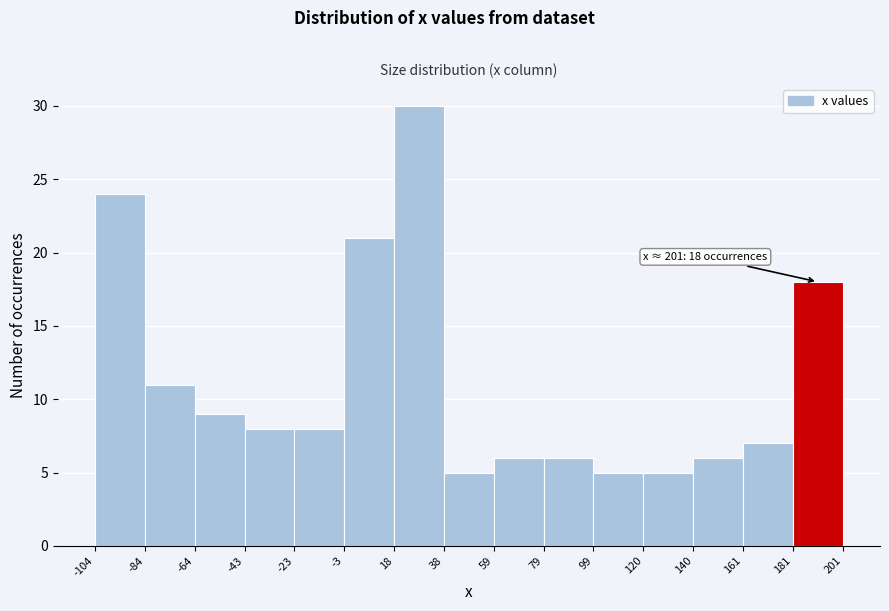

Over which range of the x-axis is the bar tallest?

18 to 38